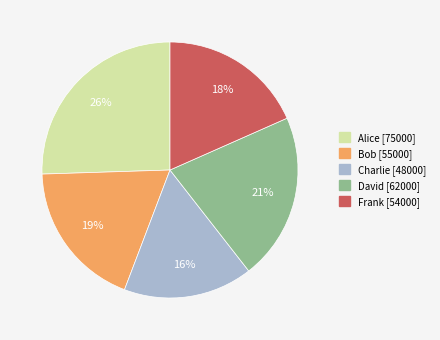

Do David and Bob together represent more than half of the pie?

No